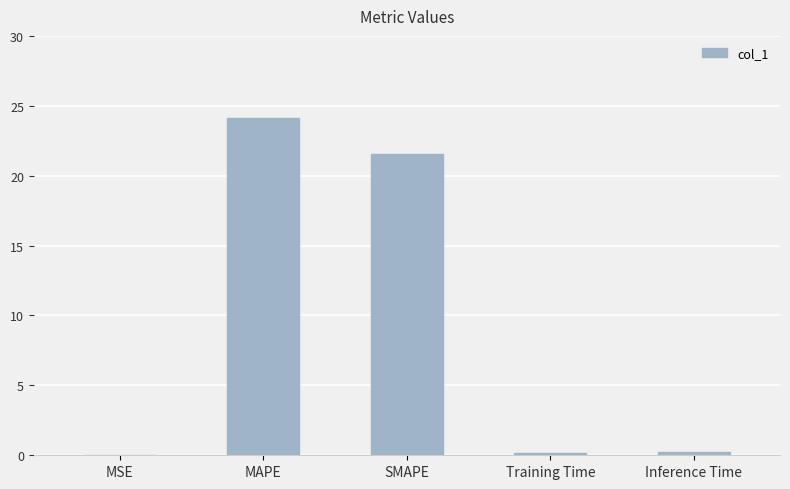

What is the sum of all values?

46.0